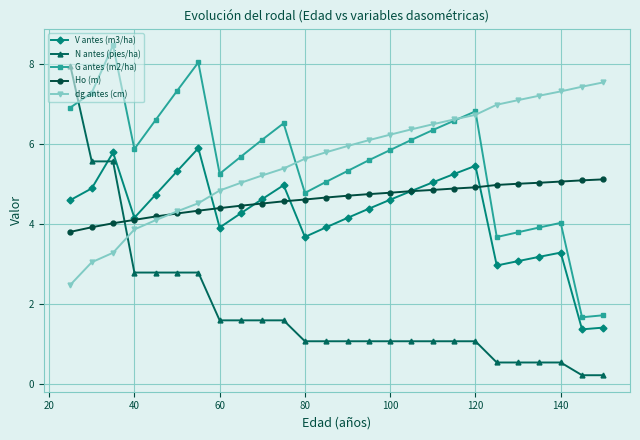

Which series has the widest spread of values?

N antes (pies/ha)